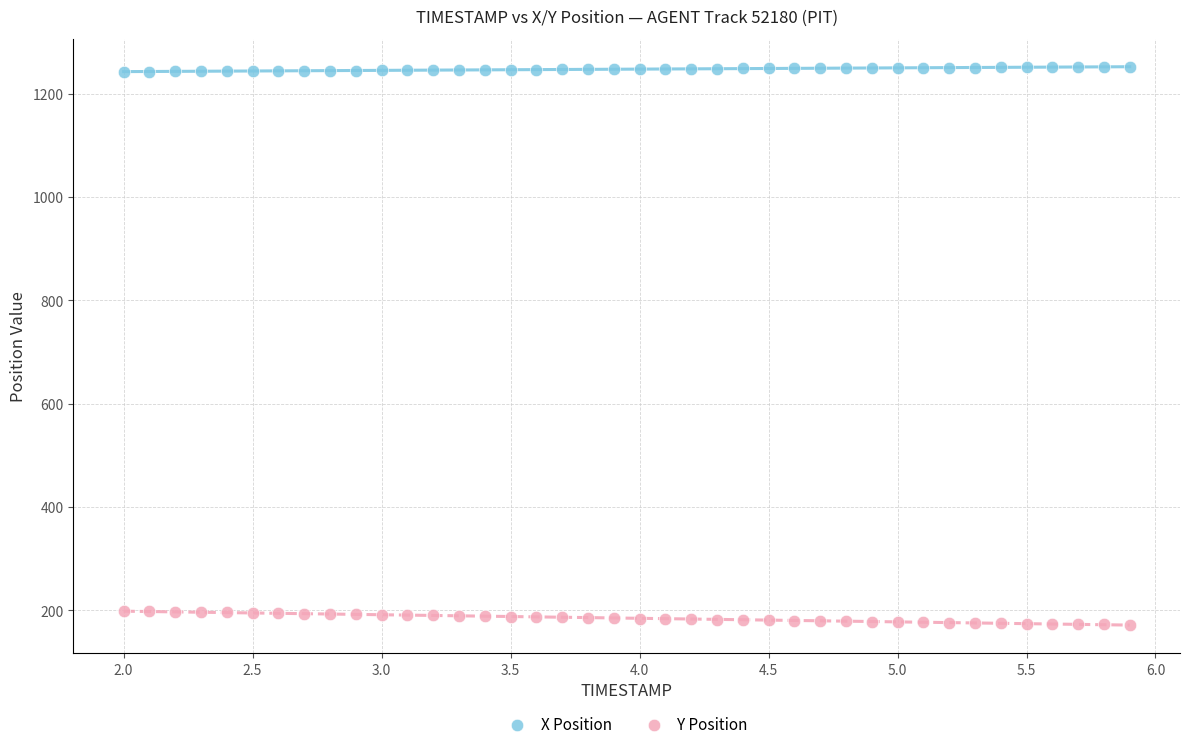

Which series contains the highest Y value?

X Position